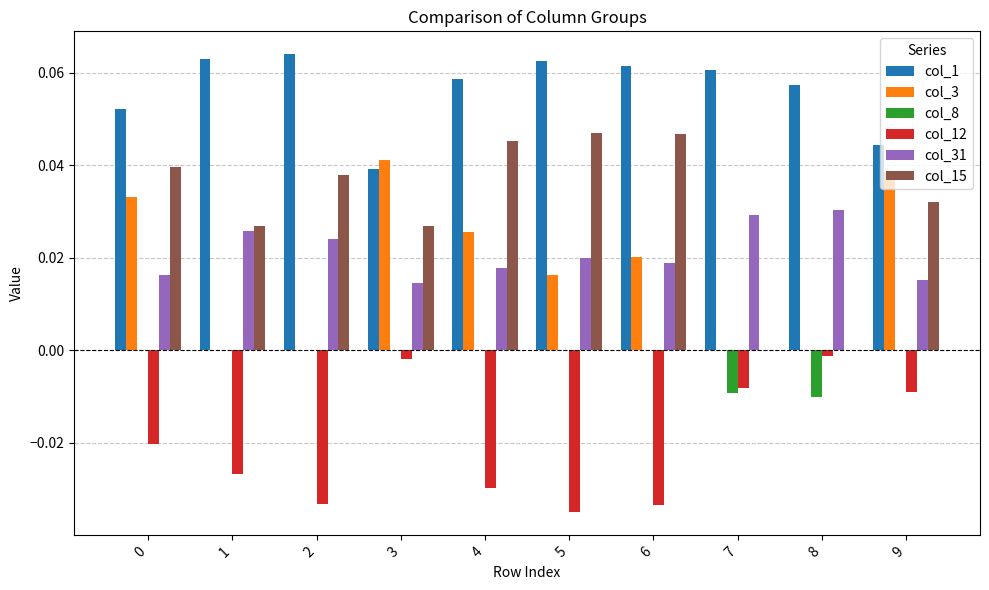

Is the value of col_15 at 9 greater than the value of col_3 at 5?

Yes